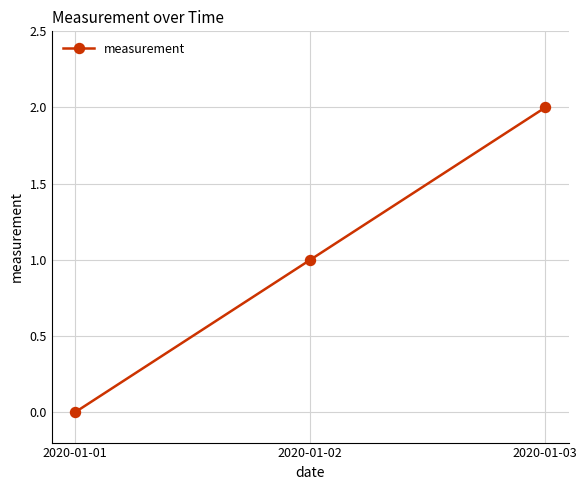

What is the difference between the values at 2020-01-02 and 2020-01-01?

1